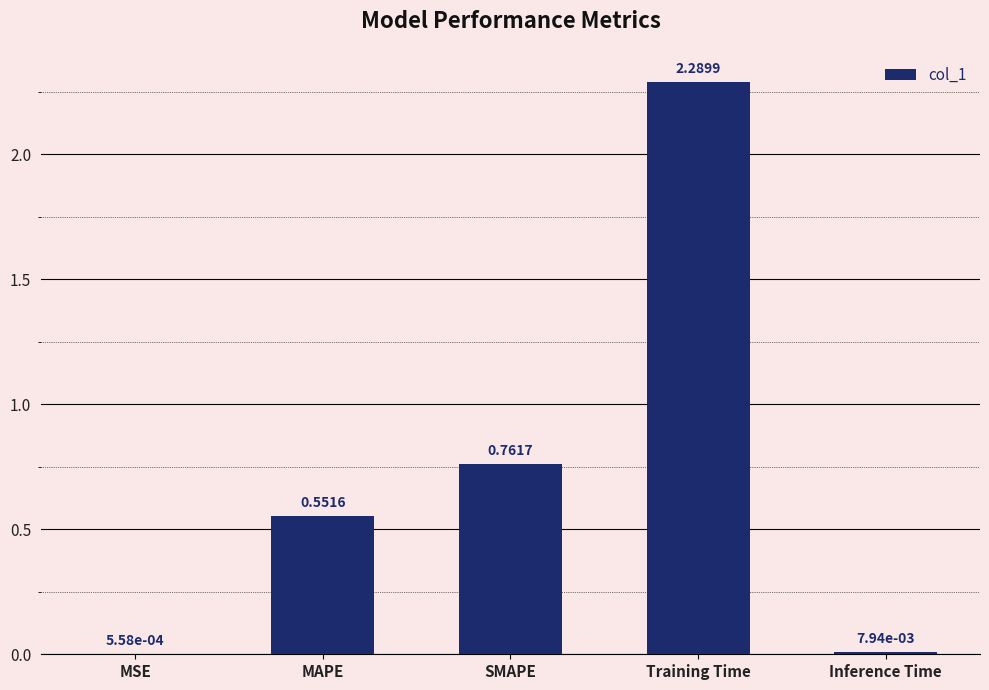

What is the greatest value displayed?

2.3